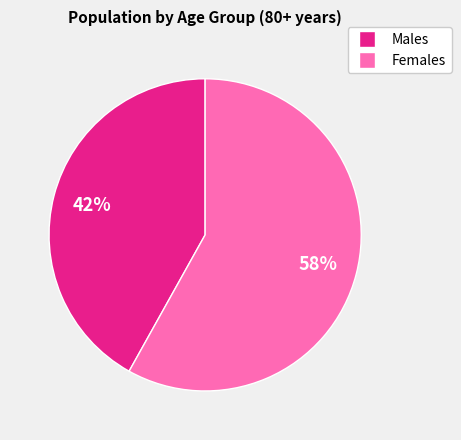

How many segments does this pie chart have?

2